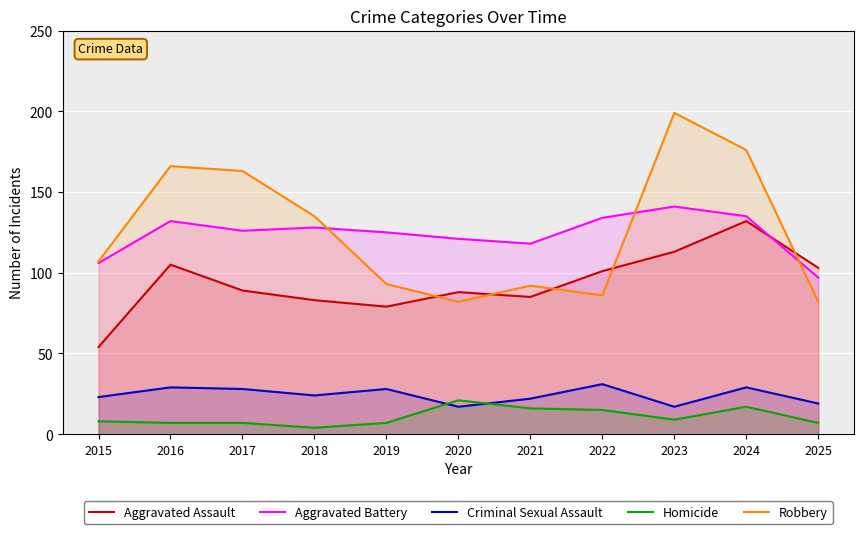

Reading right to left, transcribe all the data shown in this chart.

Aggravated Assault: 2025=103	2024=132	2023=113	2022=101	2021=85	2020=88	2019=79	2018=83	2017=89	2016=105	2015=54
Aggravated Battery: 2025=97	2024=135	2023=141	2022=134	2021=118	2020=121	2019=125	2018=128	2017=126	2016=132	2015=106
Criminal Sexual Assault: 2025=19	2024=29	2023=17	2022=31	2021=22	2020=17	2019=28	2018=24	2017=28	2016=29	2015=23
Homicide: 2025=7	2024=17	2023=9	2022=15	2021=16	2020=21	2019=7	2018=4	2017=7	2016=7	2015=8
Robbery: 2025=82	2024=176	2023=199	2022=86	2021=92	2020=82	2019=93	2018=135	2017=163	2016=166	2015=107